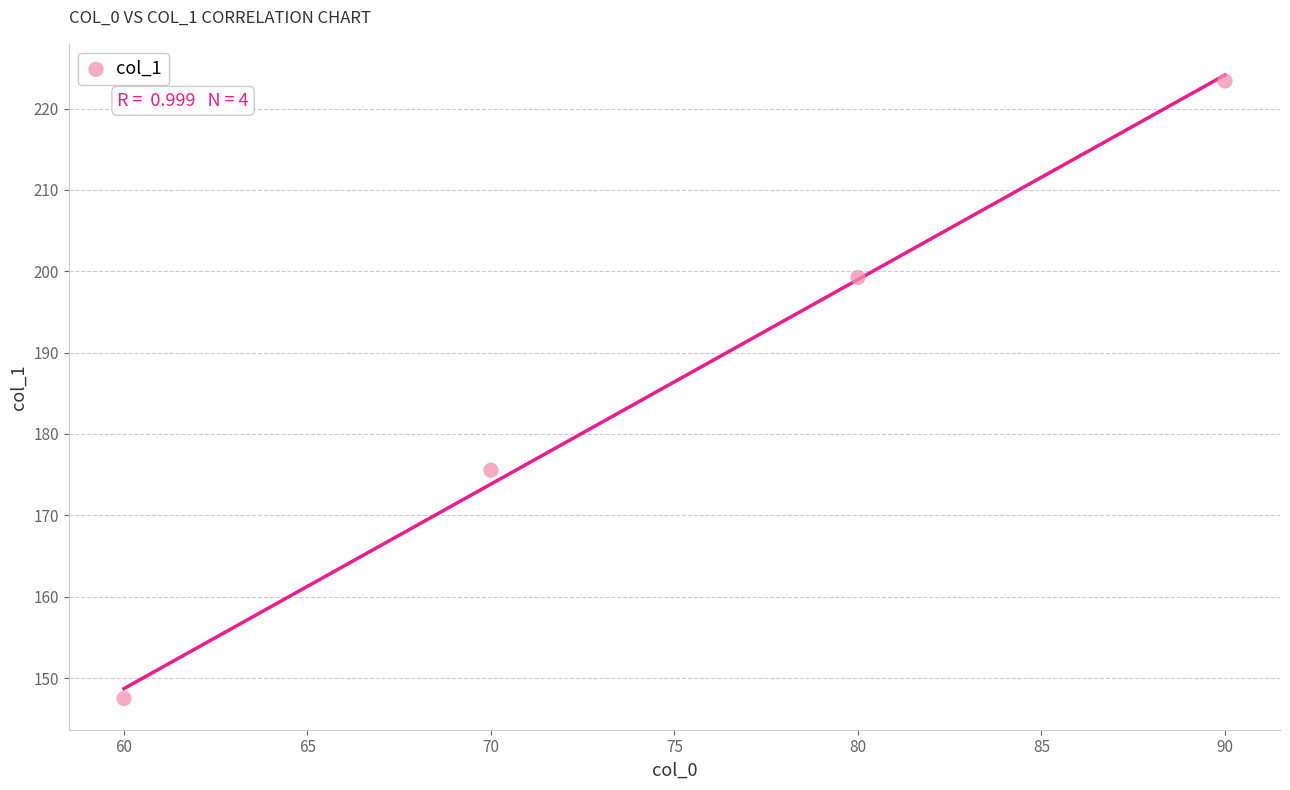

What is the range of Y values (max minus min)?

75.9